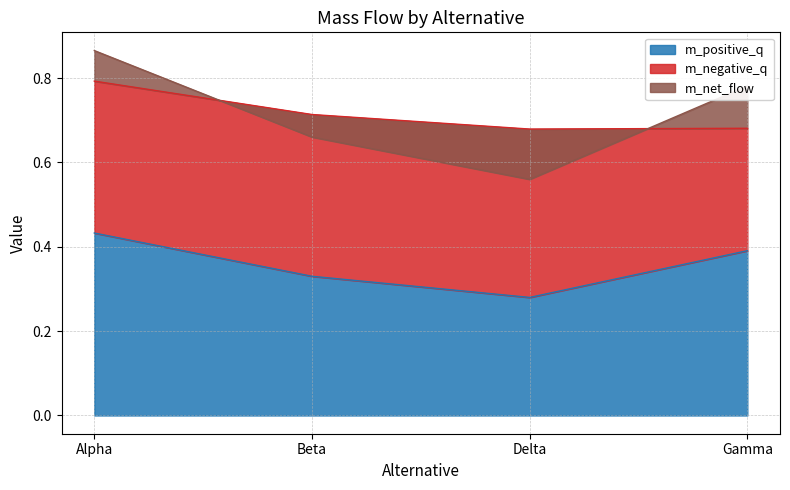

How many lines are shown in the chart?

3